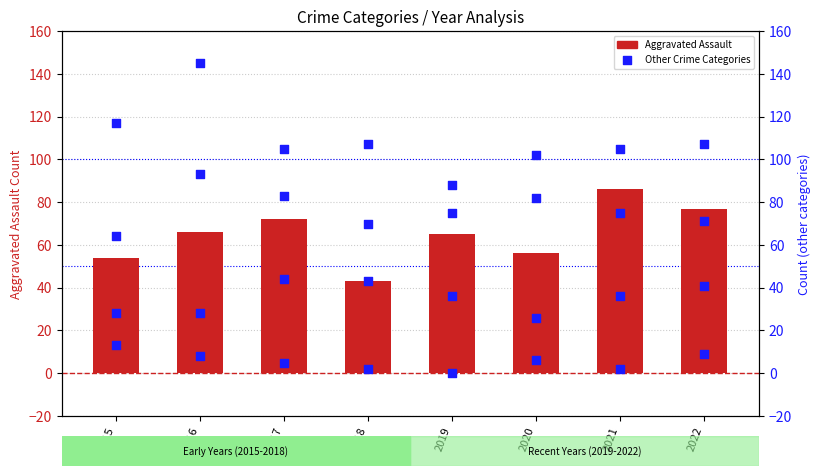

Which series contains the lowest Y value?

Homicide